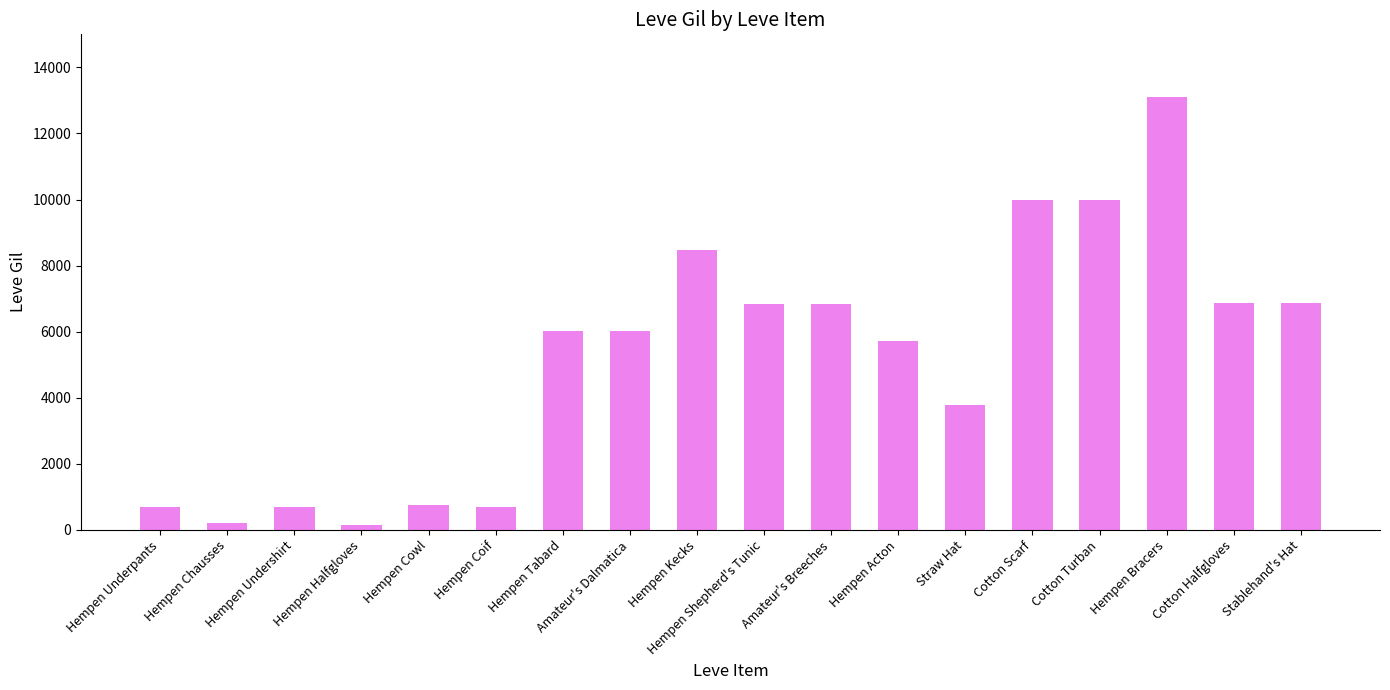

True or false: the data shows 6030 at Amateur's Dalmatica.

True